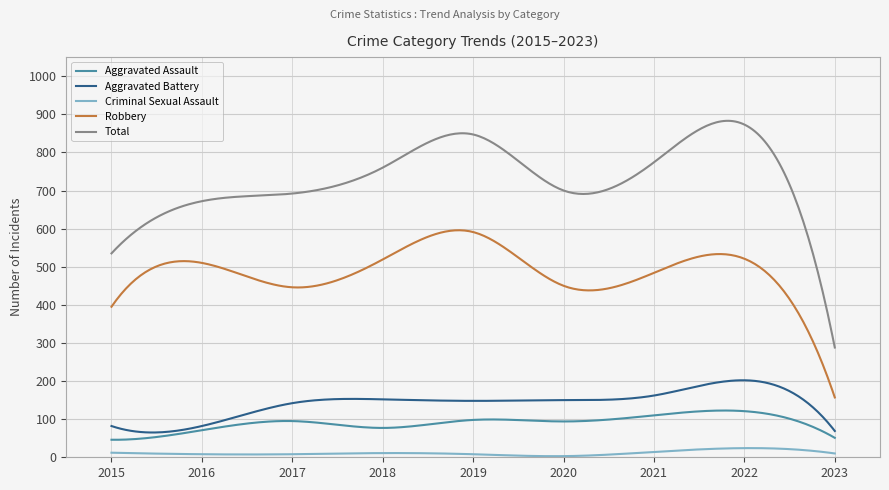

In Aggravated Battery, how many points are higher than both neighbors (excluding endpoints)?

2